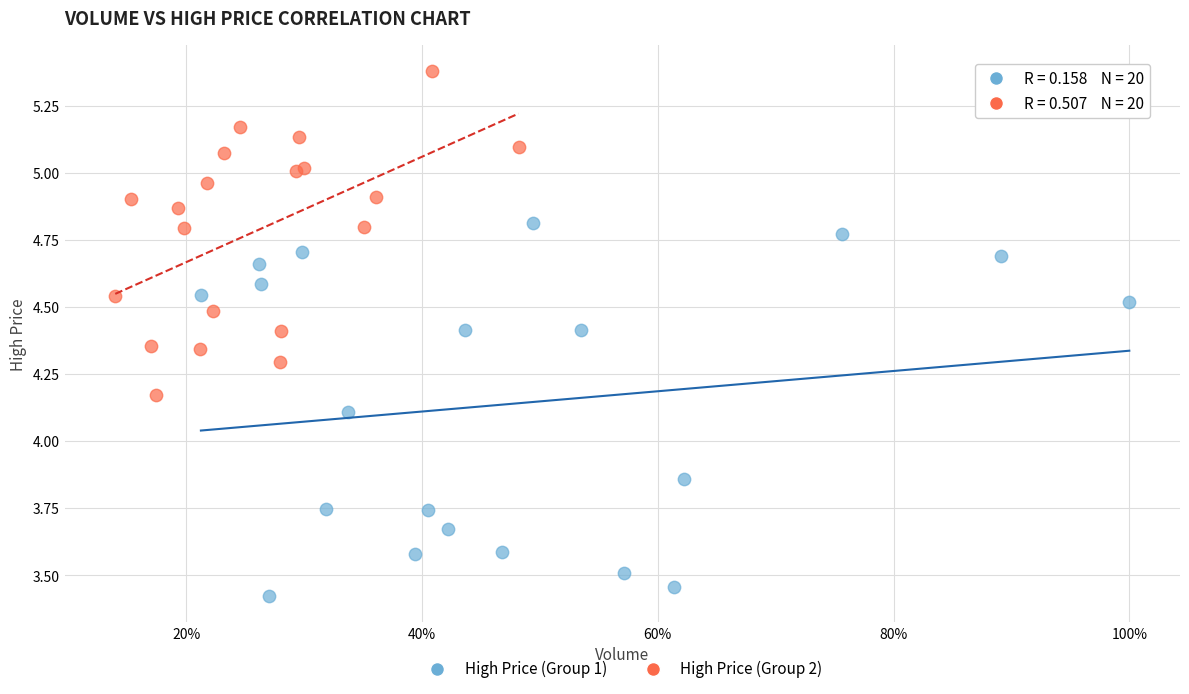

Which series reaches the minimum Y coordinate?

High Price (Group 1)